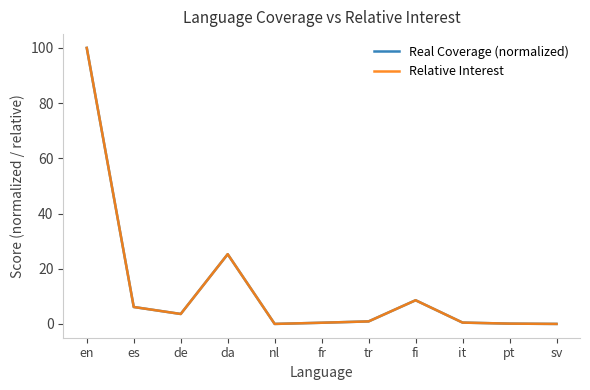

True or false: Relative Interest has more than 2 interior local peaks.

False